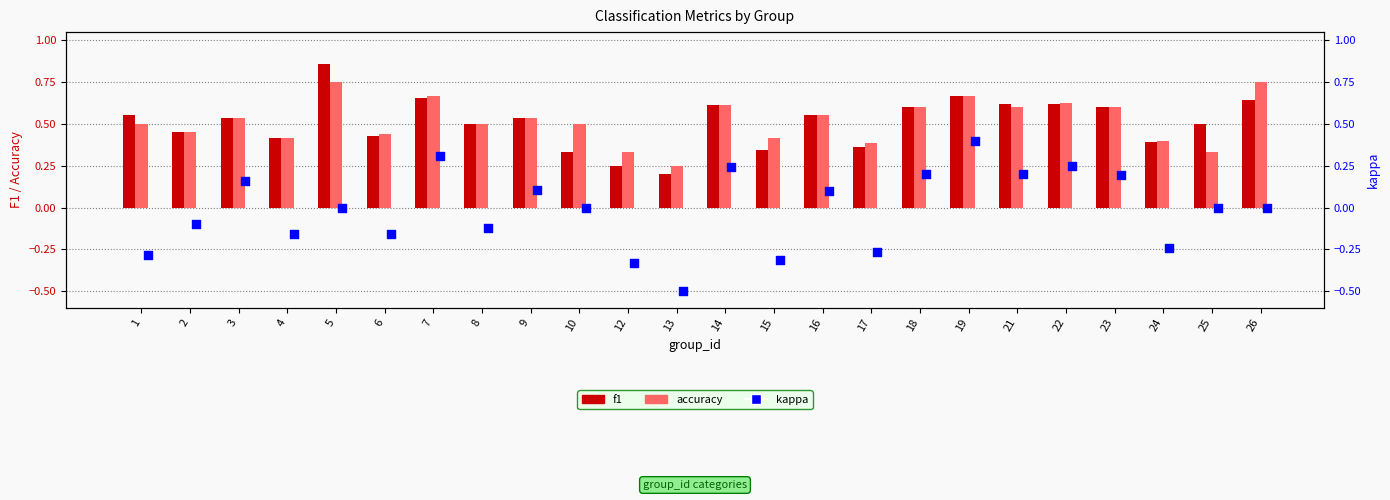

What is the total value across all series at 9?

1.2